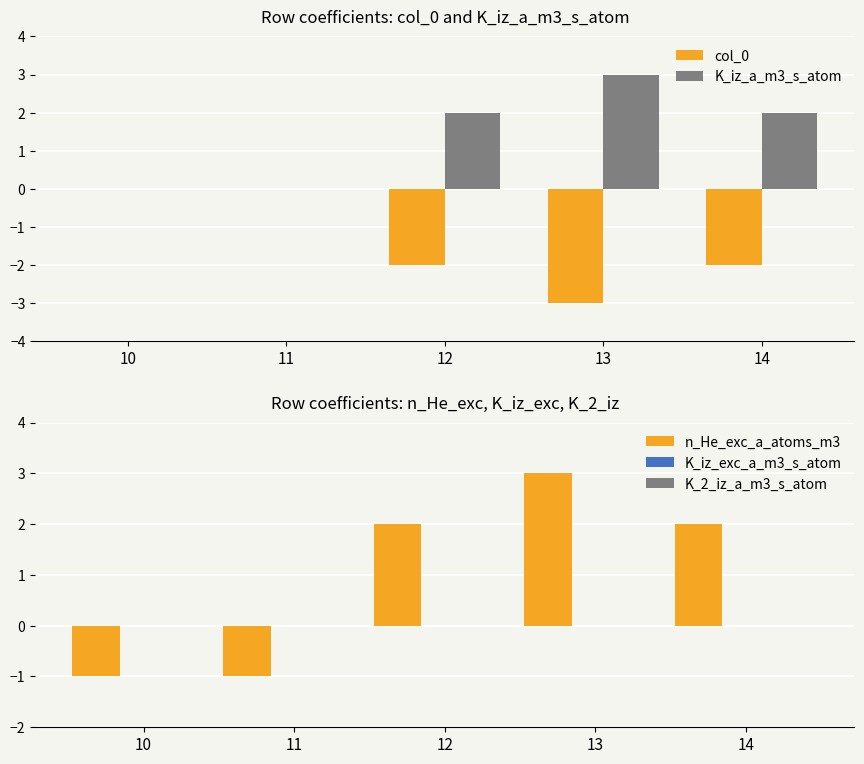

How many data points does each series have?

5